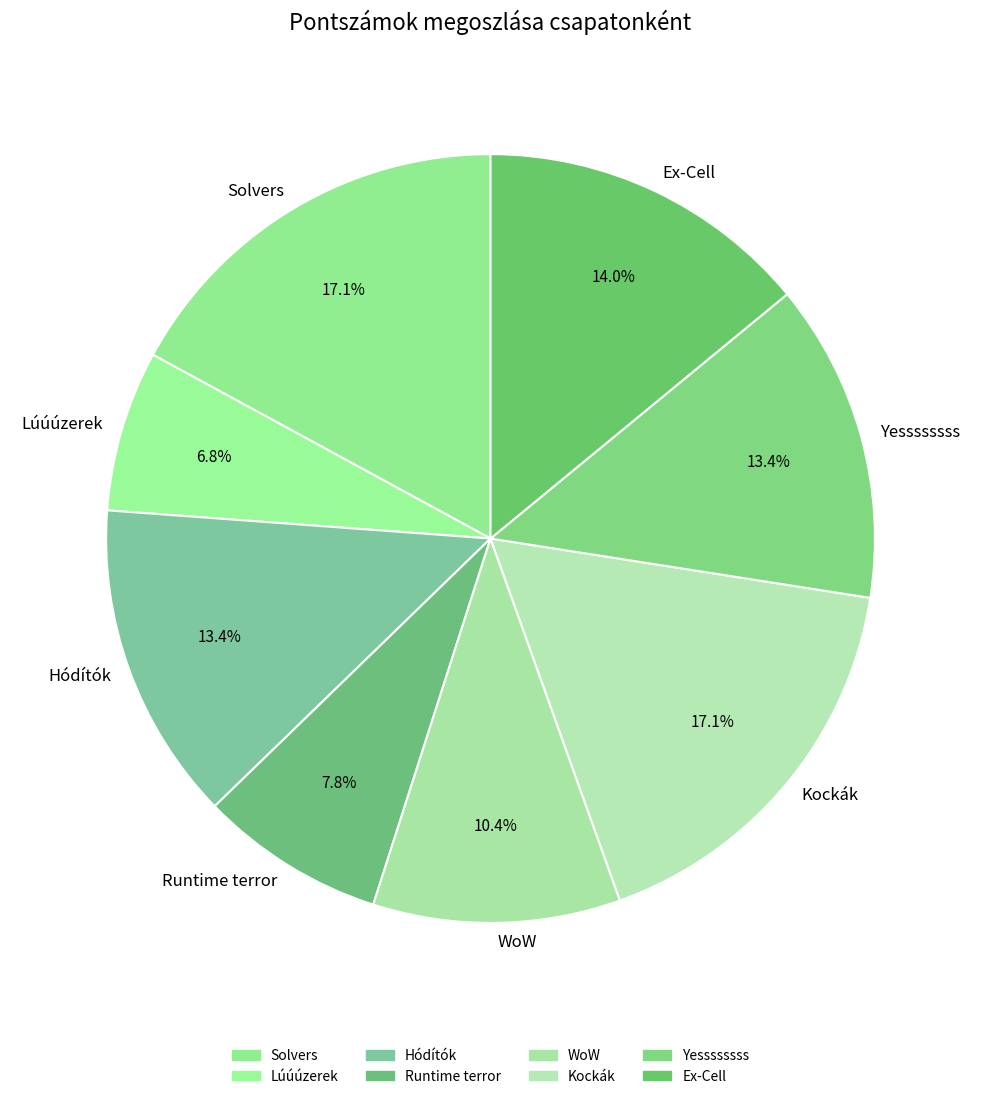

Which category has the smallest portion of the pie?

Lúúúzerek